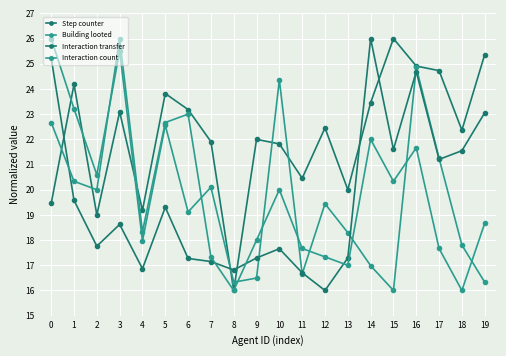

Reading left to right, list all the values displayed in this chart.

Step counter: 0=19.5	1=24.2	2=19.0	3=23.1	4=19.2	5=23.8	6=23.2	7=21.9	8=16.0	9=22.0	10=21.8	11=20.5	12=22.5	13=20.0	14=23.5	15=26.0	16=24.9	17=24.7	18=22.4	19=25.4
Building looted: 0=26.0	1=23.2	2=20.6	3=25.5	4=18.0	5=22.6	6=19.1	7=20.1	8=16.3	9=16.5	10=24.4	11=16.7	12=19.4	13=18.3	14=17.0	15=16.0	16=24.9	17=21.2	18=17.8	19=16.3
Interaction transfer: 0=25.2	1=19.6	2=17.8	3=18.6	4=16.9	5=19.3	6=17.3	7=17.1	8=16.8	9=17.3	10=17.7	11=16.7	12=16.0	13=17.3	14=26.0	15=21.6	16=24.7	17=21.2	18=21.5	19=23.1
Interaction count: 0=22.7	1=20.3	2=20.0	3=26.0	4=18.3	5=22.7	6=23.0	7=17.3	8=16.0	9=18.0	10=20.0	11=17.7	12=17.3	13=17.0	14=22.0	15=20.3	16=21.7	17=17.7	18=16.0	19=18.7